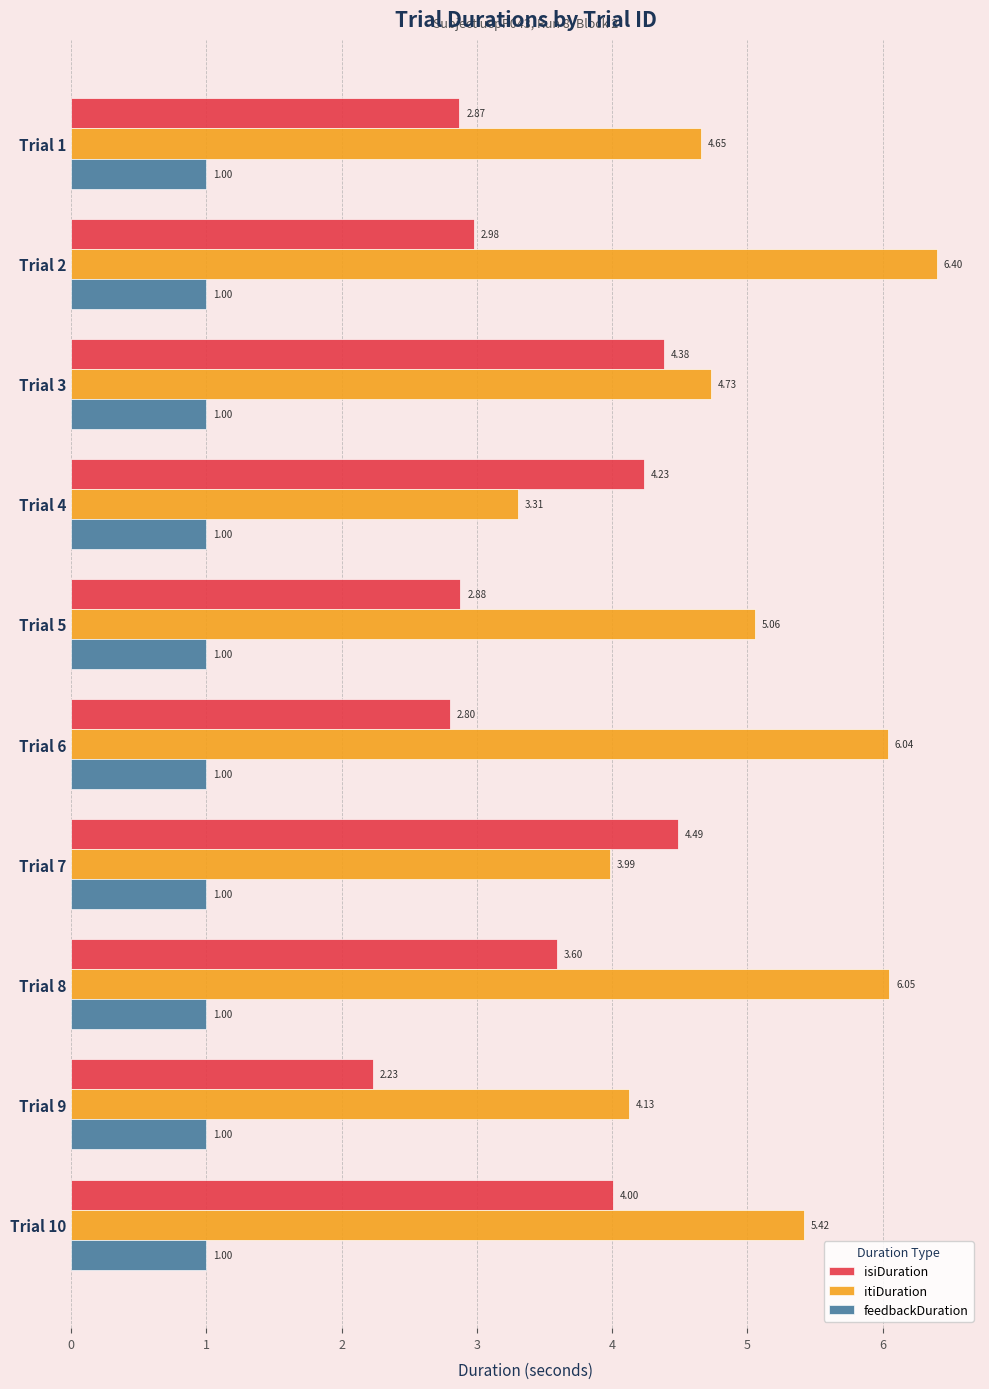

Which series has the largest range (max minus min)?

itiDuration